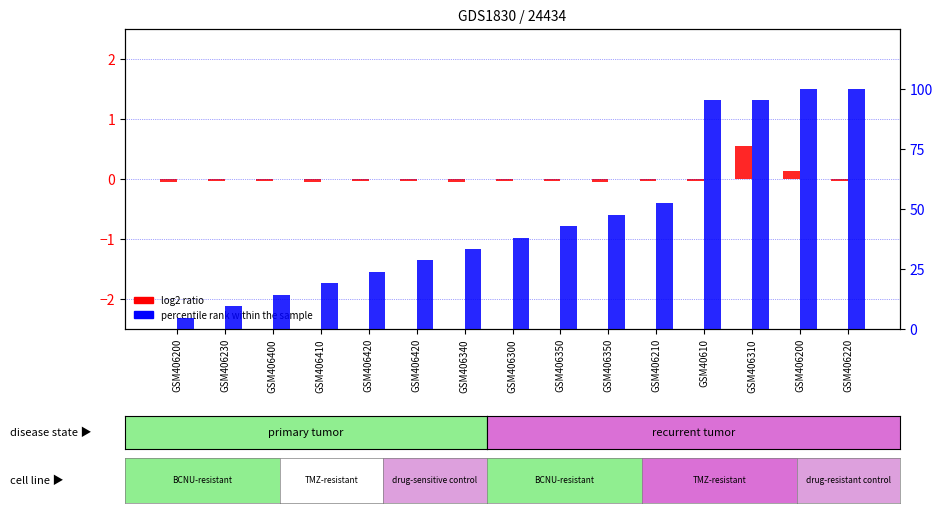

How many groups of bars are there?

15